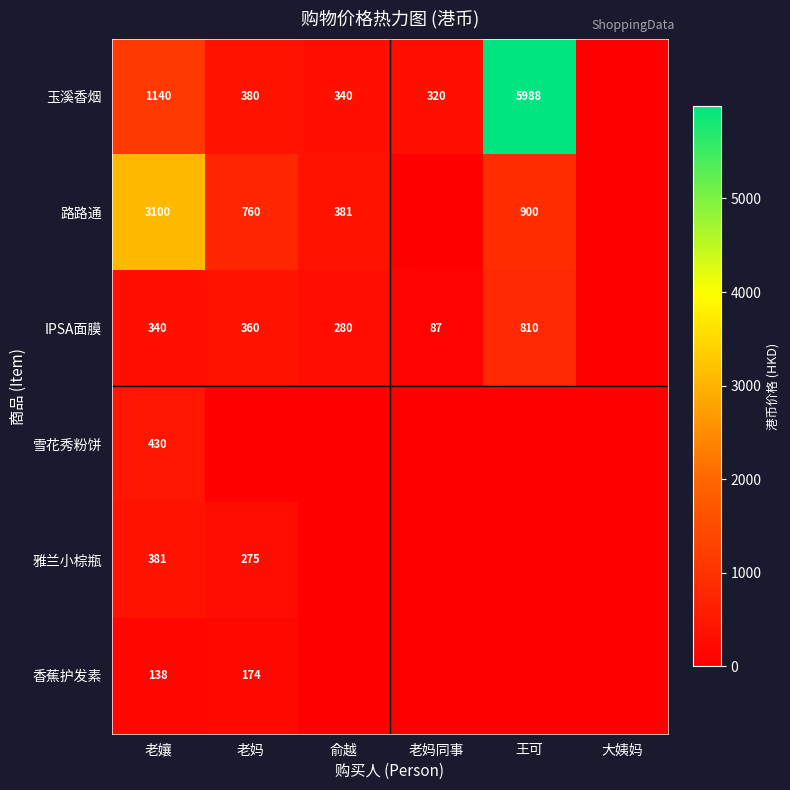

The 玉溪香烟 series shows 4010 at 王可. True or false?

False